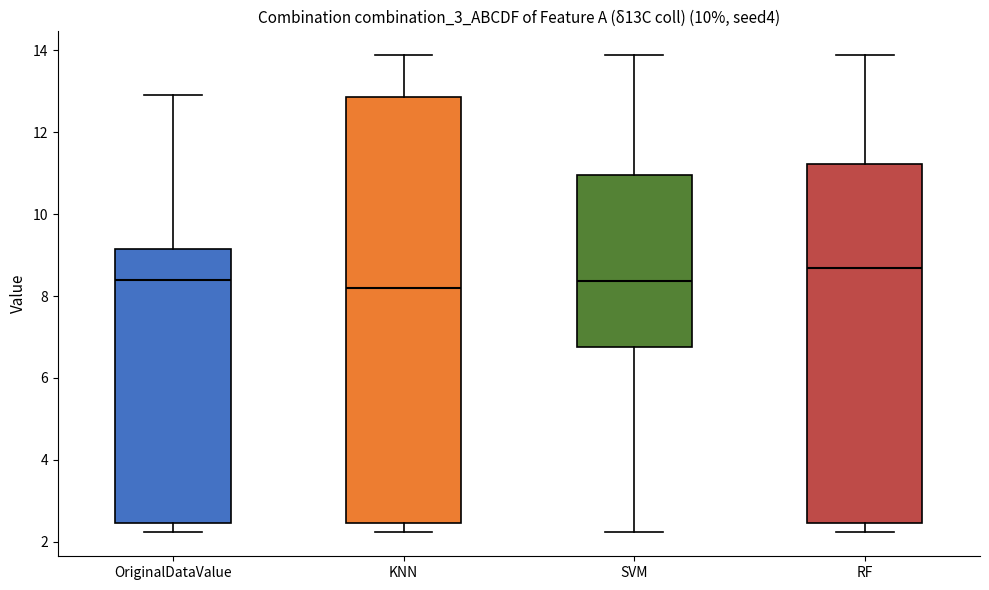

Reading left to right, read every box against the y-axis: the position of its median line, the range the box covers, and the ends of its whiskers. The values are not printed on the chart, so give them approximately, as read against the axis.

OriginalDataValue: median 8.4, box 2.4 to 9.2, whiskers 2.2 to 13.0
KNN: median 8.2, box 2.4 to 12.8, whiskers 2.2 to 13.8
SVM: median 8.4, box 6.8 to 11.0, whiskers 2.2 to 13.8
RF: median 8.6, box 2.4 to 11.2, whiskers 2.2 to 13.8